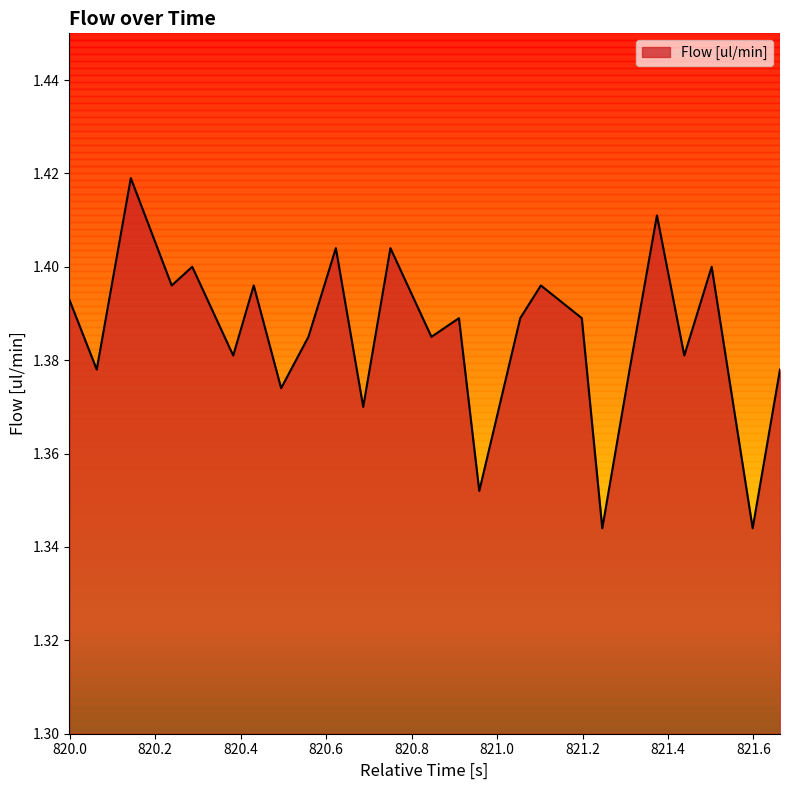

Does the chart display data point markers on the line(s)?

No